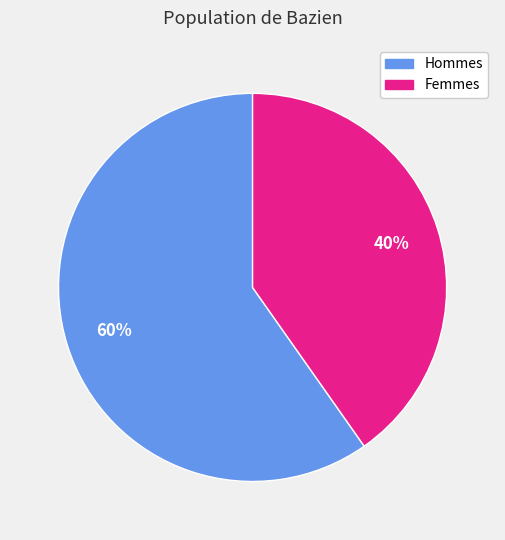

To the nearest percent, what is the average slice percentage?

50%